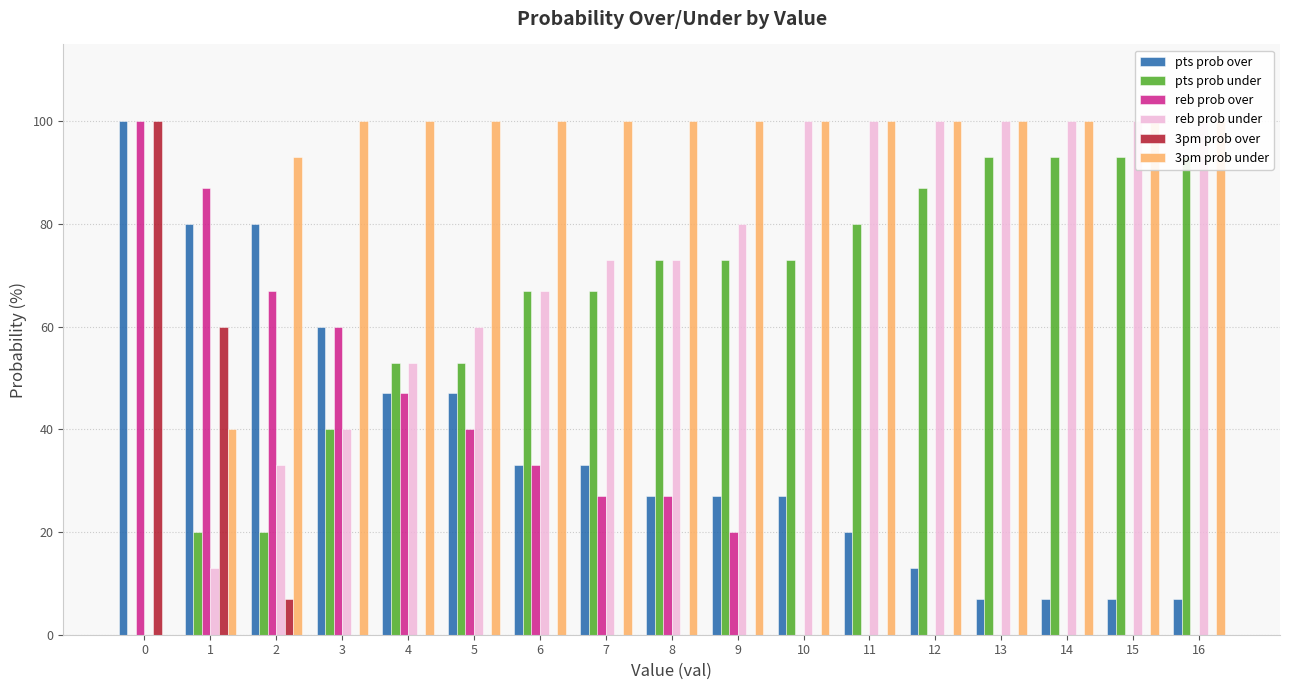

The value of pts prob under at 2 is 8. True or false?

False